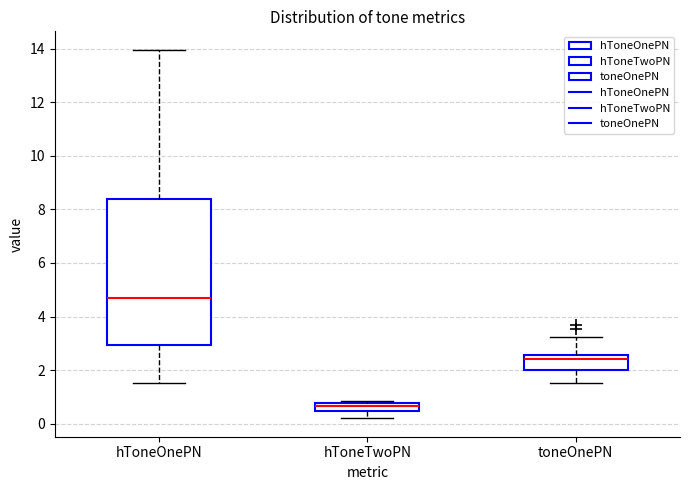

Which box's median line is the highest?

hToneOnePN